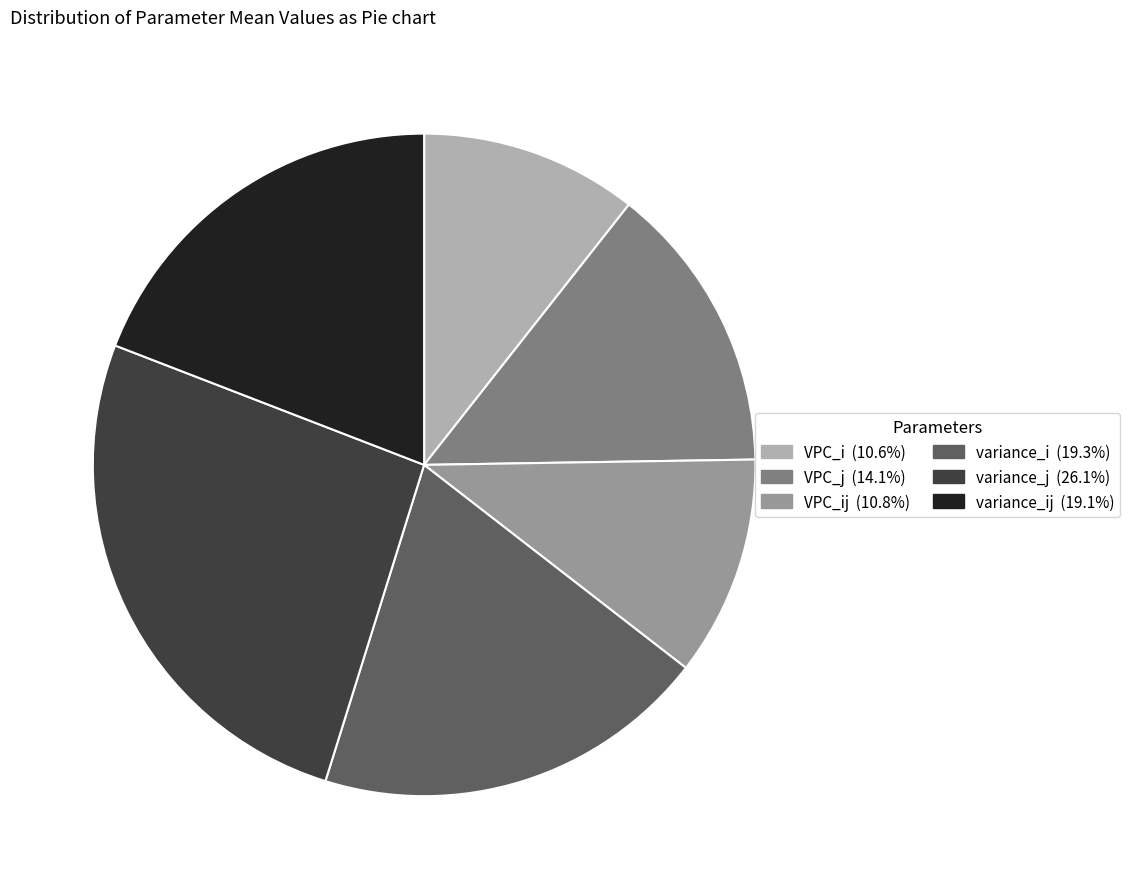

Is there any slice that represents more than half of the pie?

No